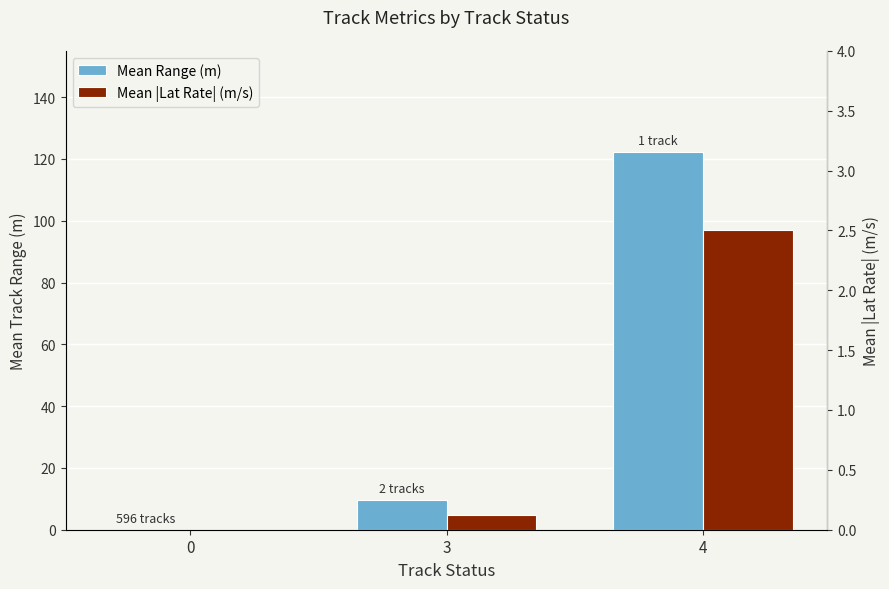

What is the highest value of the Mean |Lat Rate| (m/s) series?

2.5